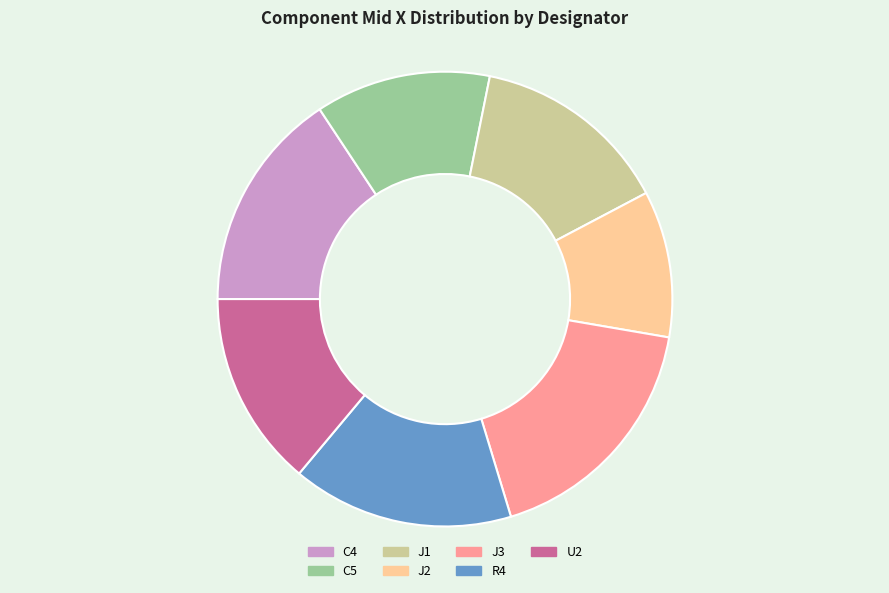

Is it true that C5 is 12% of the pie?

True